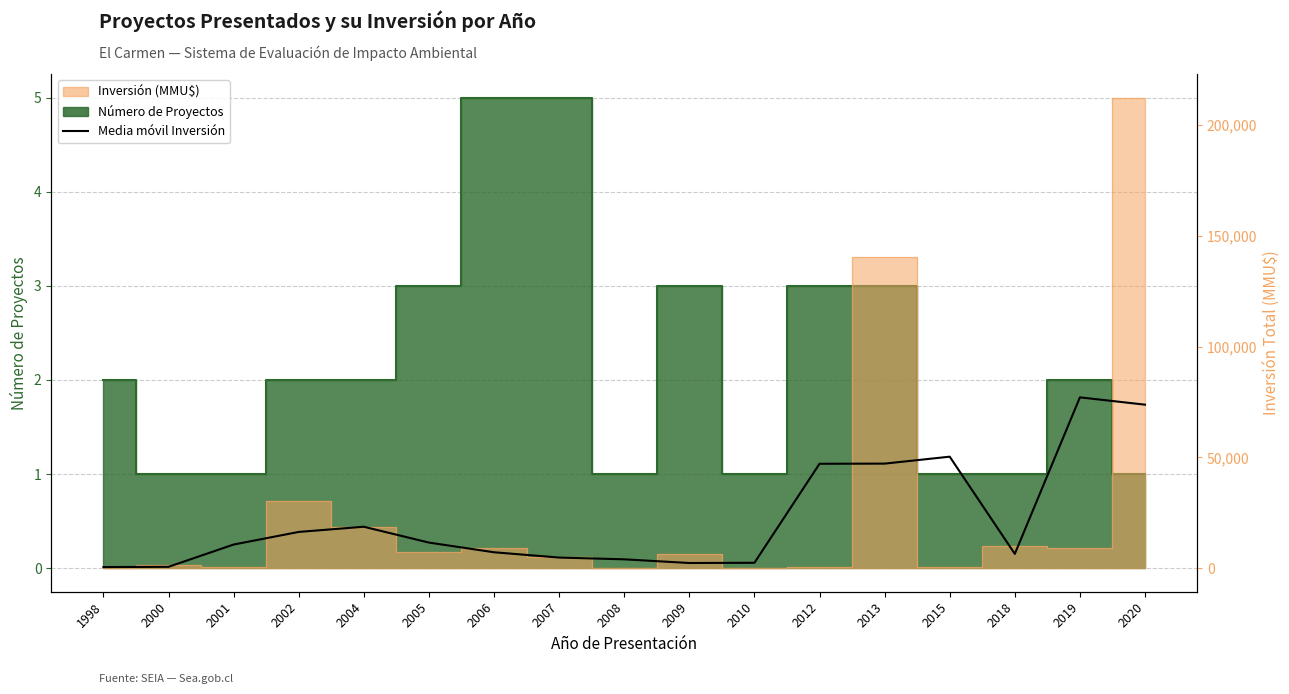

The value at 2018 is 10328.9. True or false?

False